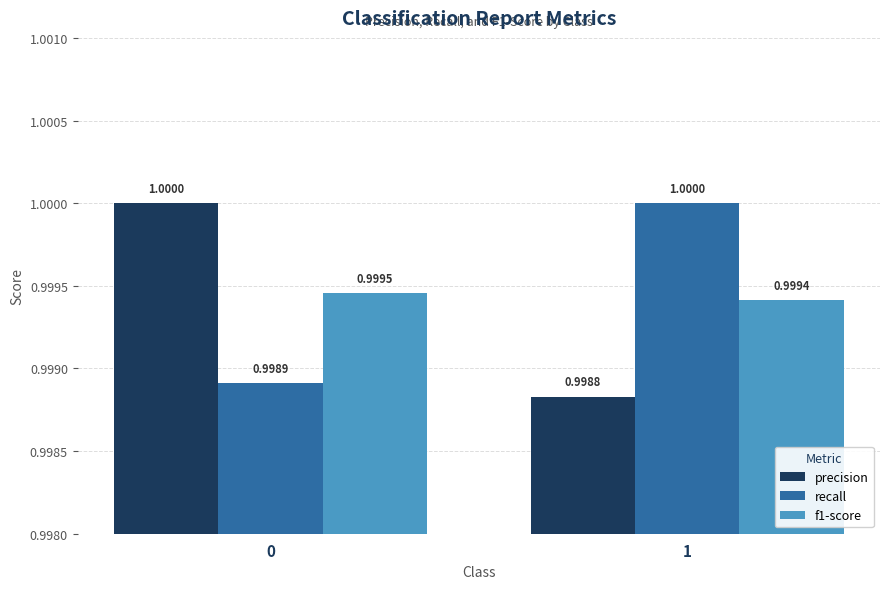

What is the value of the recall bar at the 1st from the left?

1.0